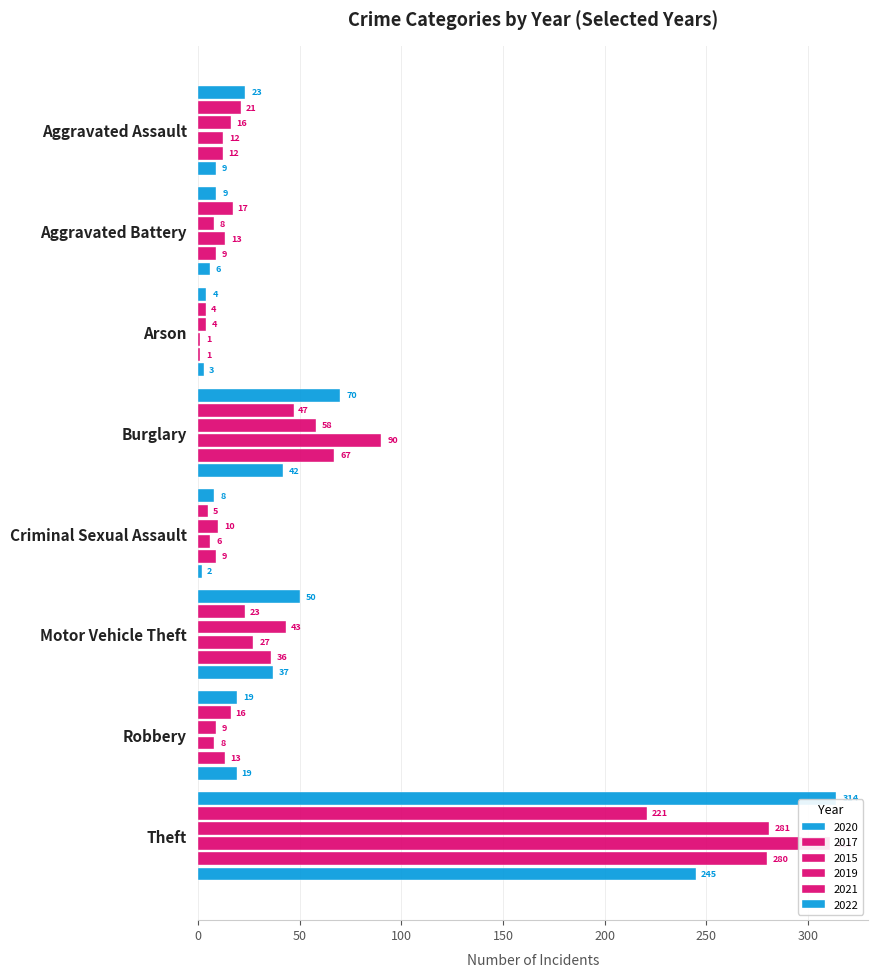

What is the label of the 7th bar from the left?

Robbery